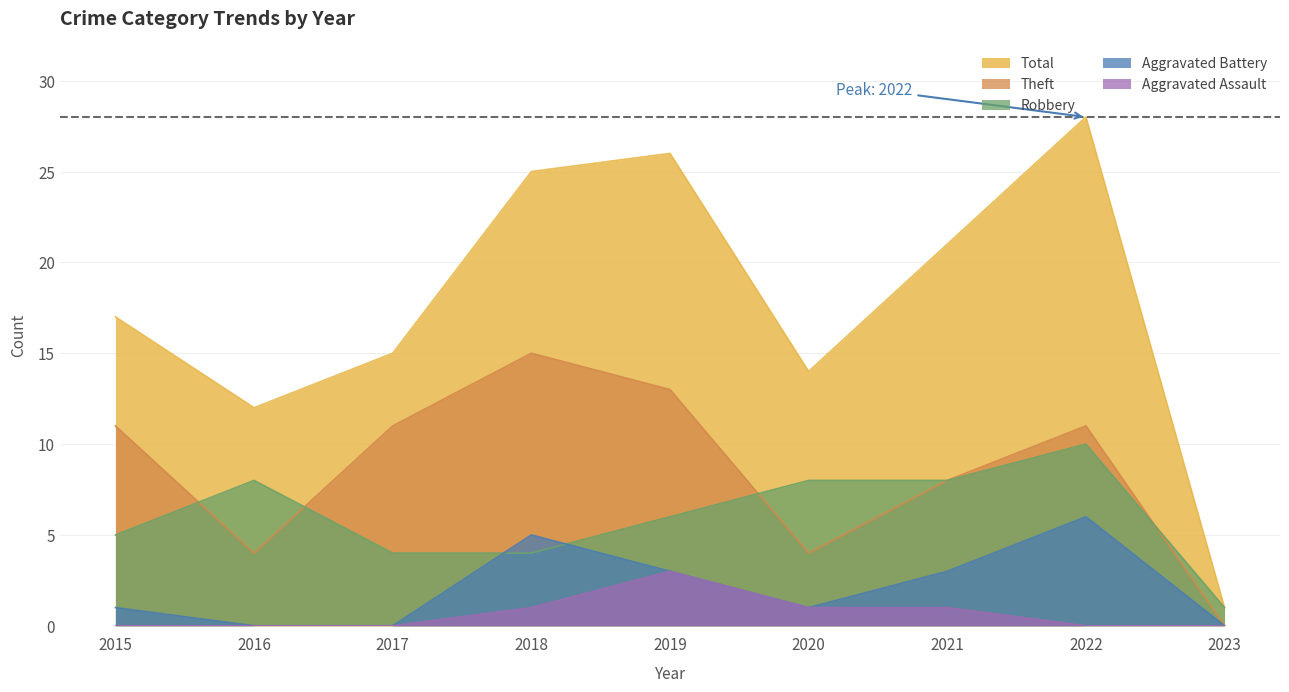

What is the approximate value of Aggravated Battery at 2015?

1